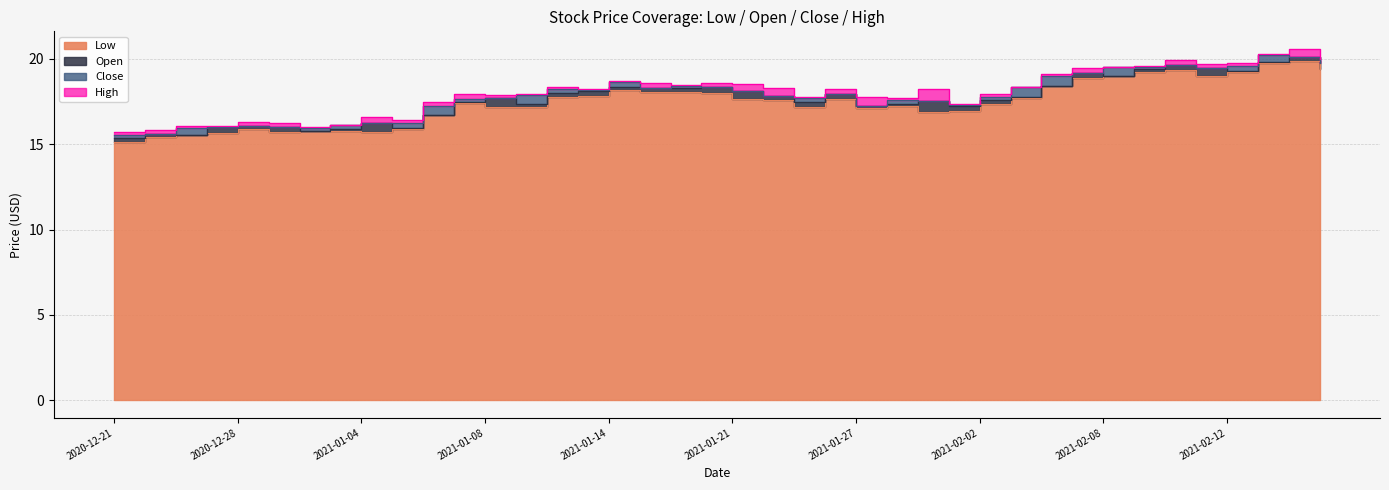

Which category has the highest value in the Low series?

2021-02-17